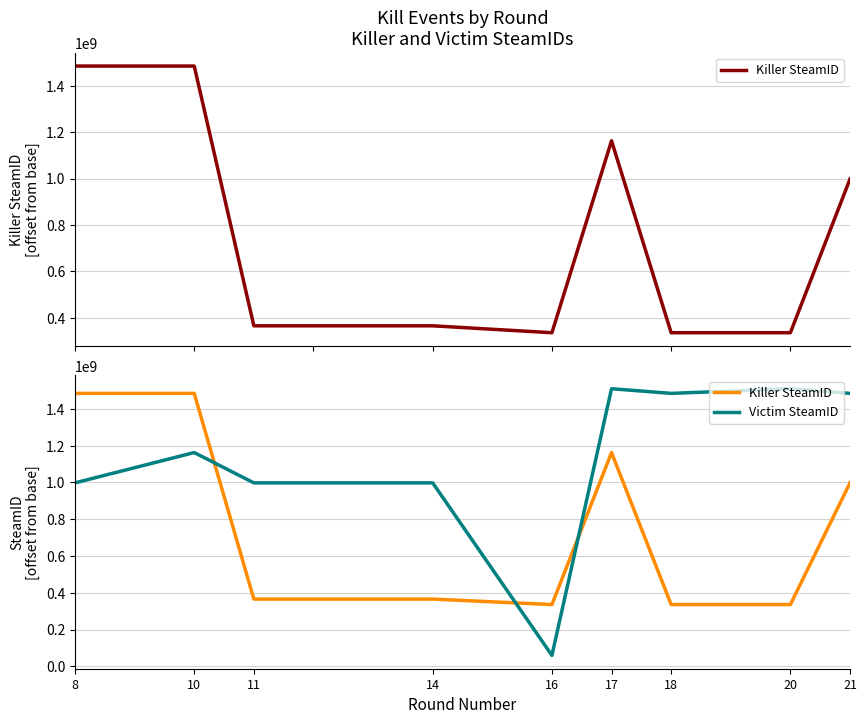

How many intersections are there between Victim SteamID and Killer SteamID?

3